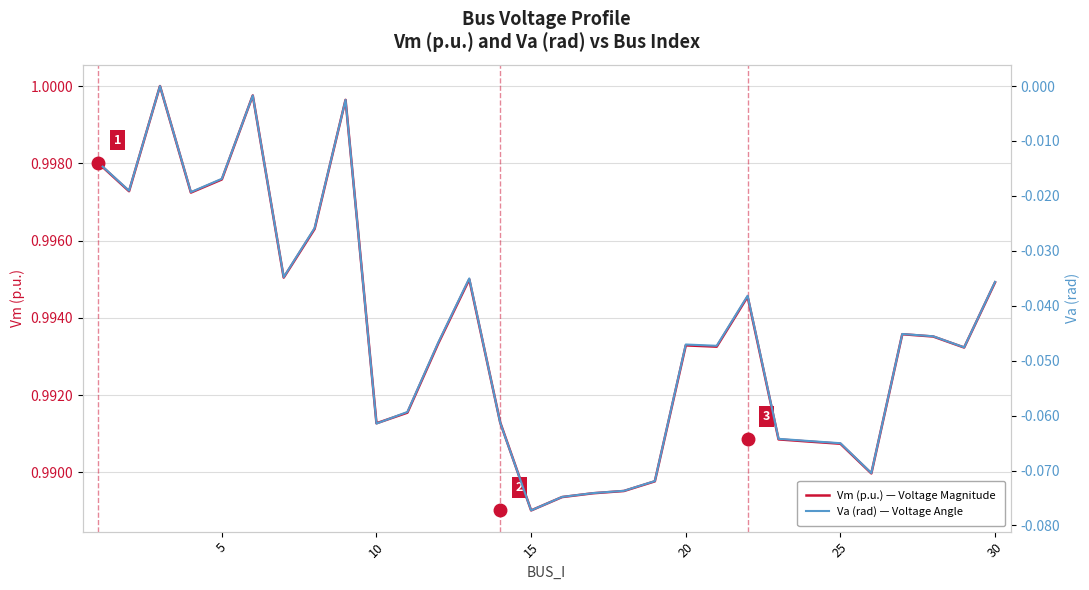

How many lines are shown in the chart?

2